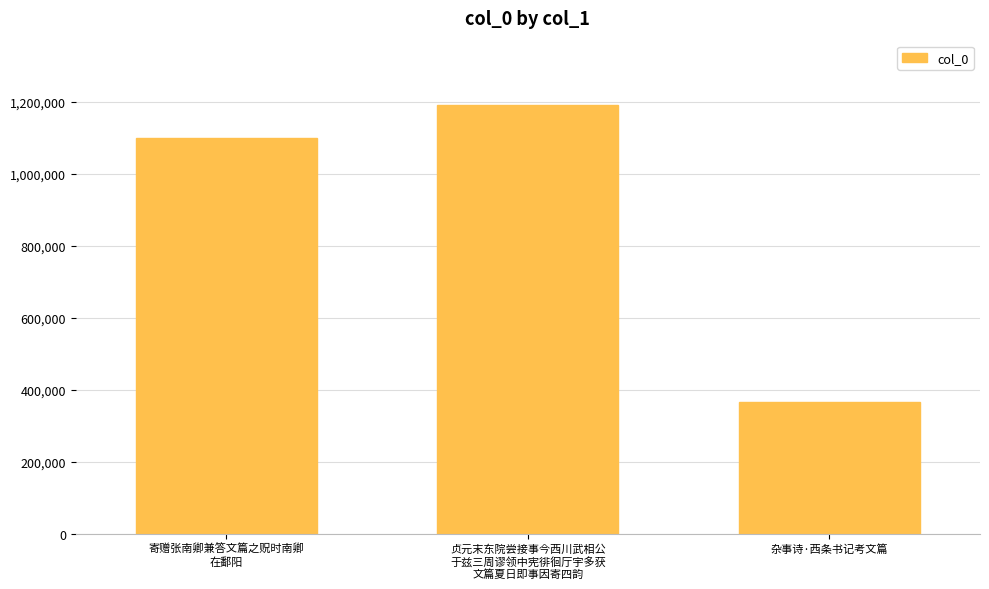

What is the average value?

885548